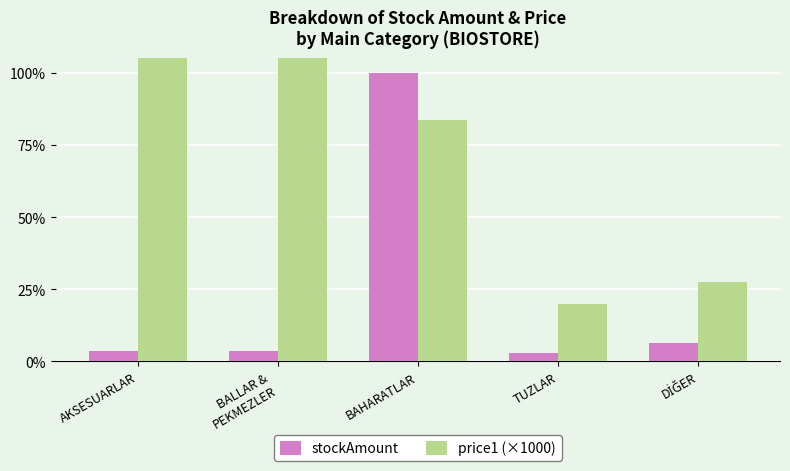

The stockAmount series shows 1.3 at AKSESUARLAR. True or false?

False